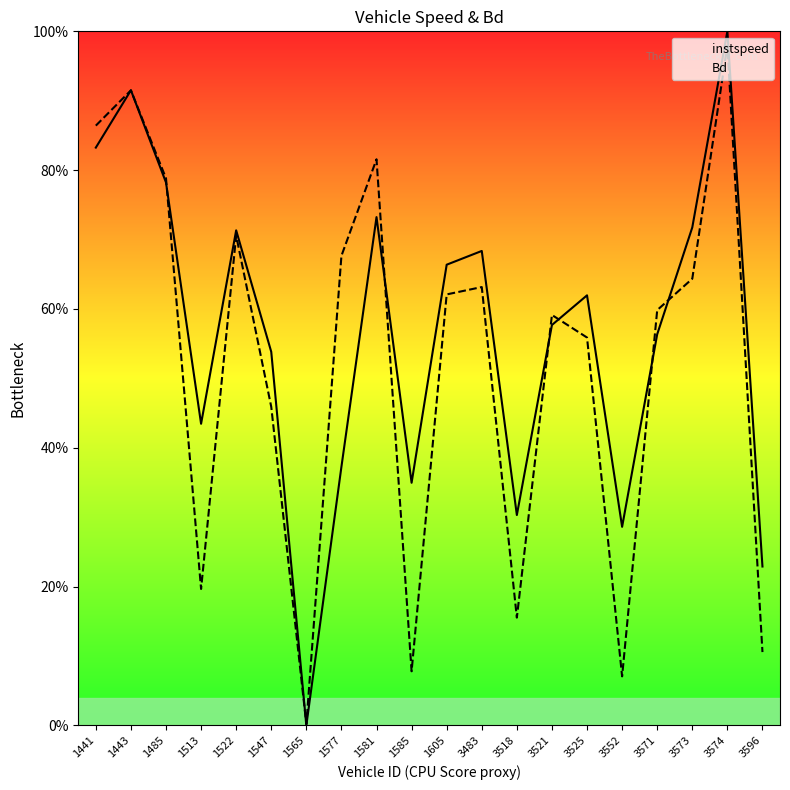

The Bd series shows 0.3 at 3574. True or false?

False